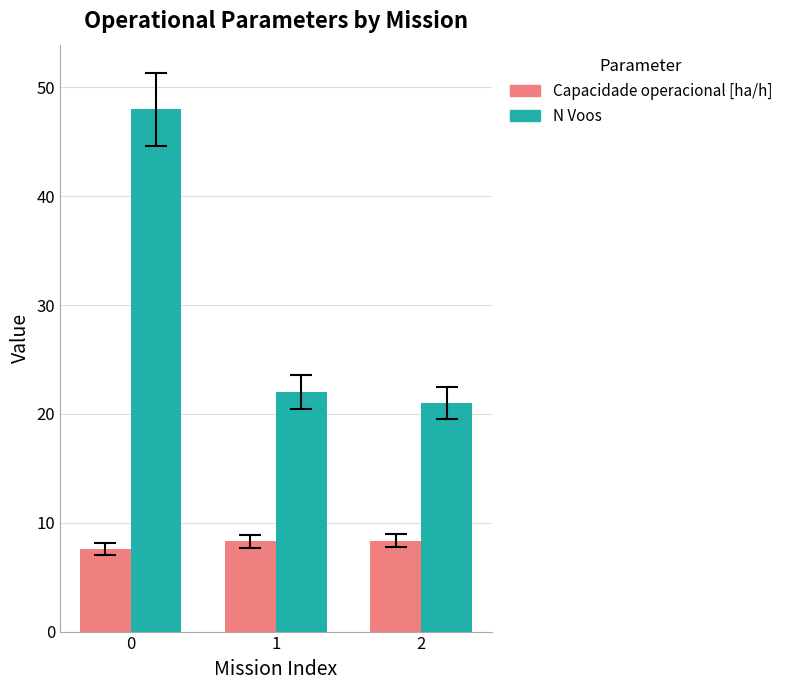

What is the sum of the N Voos values at 0 and 2?

69.0